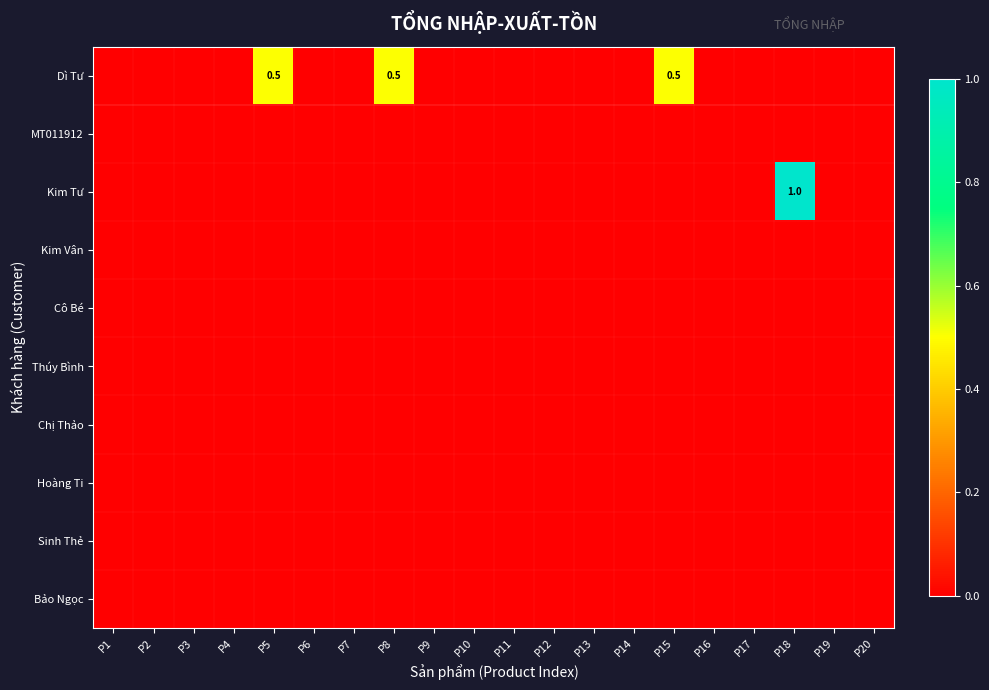

The value of Dì Tư at P8 is 0.5. True or false?

True